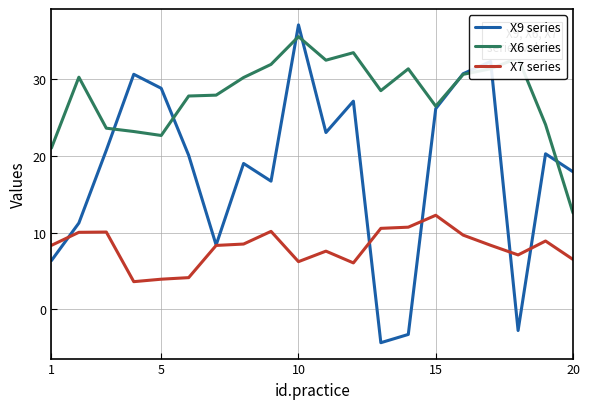

True or false: X9 series has more than 1 interior local peaks.

True